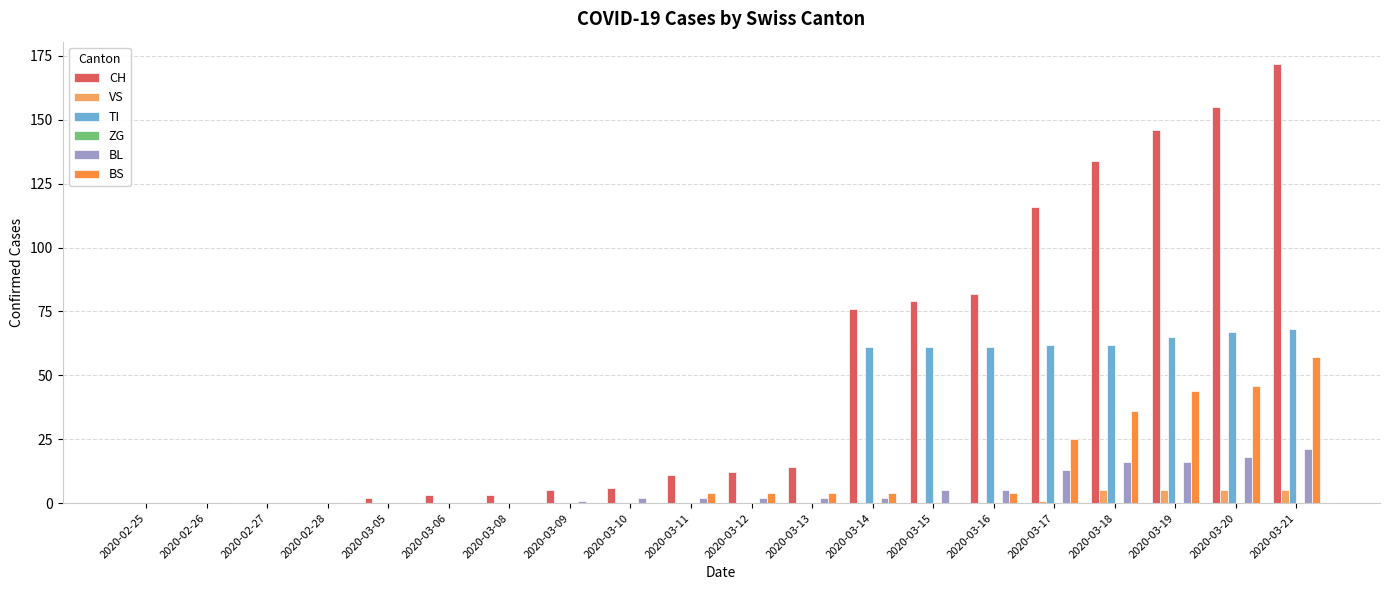

Are the bars horizontal?

No